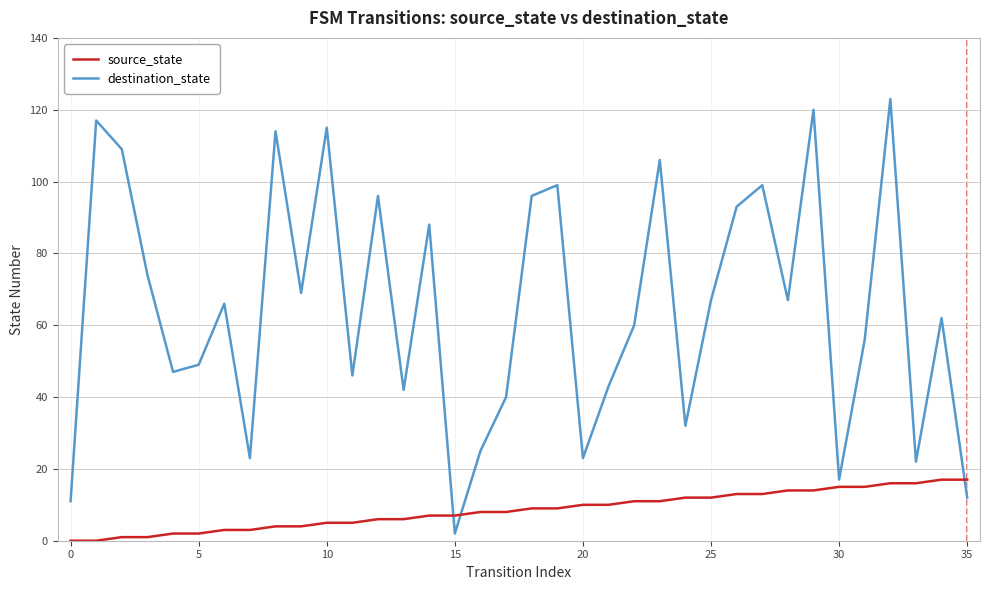

How many lines are shown in the chart?

2